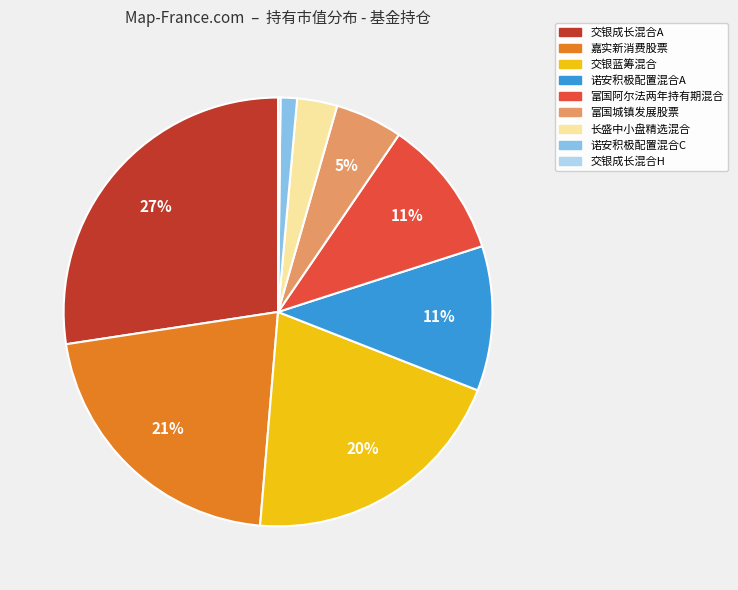

Which slice is the largest?

交银成长混合A